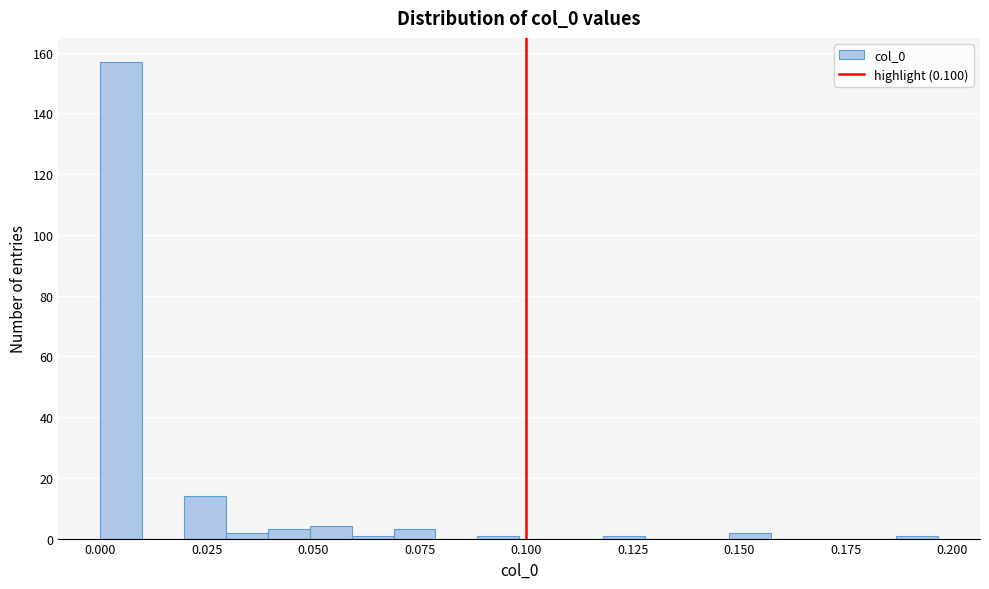

Around what value on the x-axis is the tallest bar? Give the approximate position of its centre, as read against the axis.

0.005